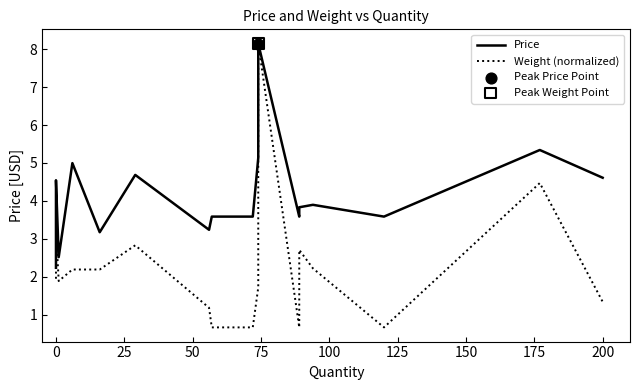

Which series has the largest total across all categories?

Price